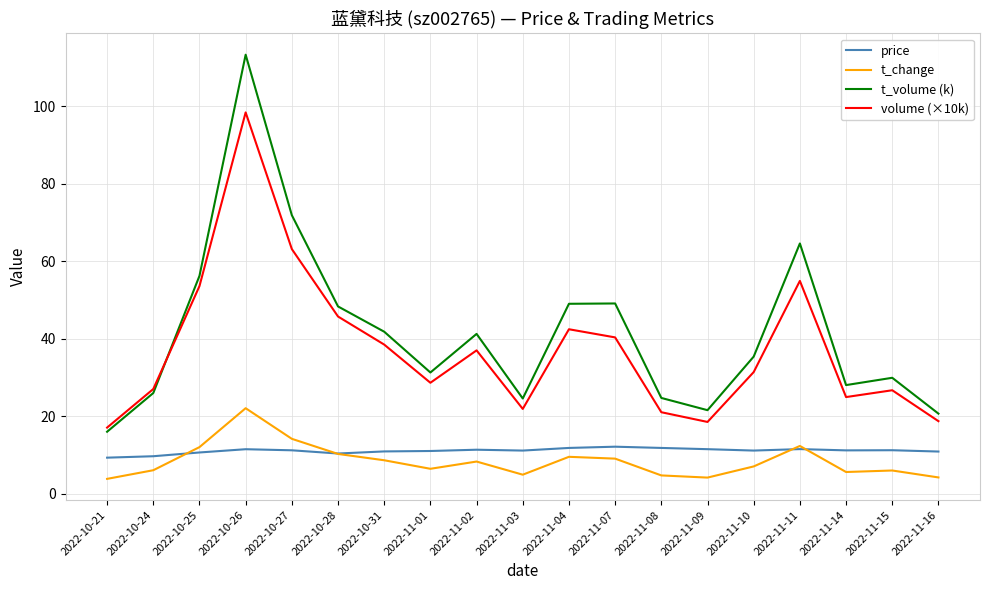

Rank the series by their maximum value, from highest to lowest.

t_volume (k), volume (×10k), t_change, price